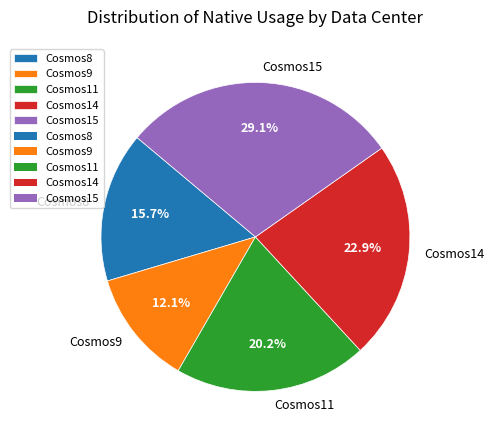

How many segments does this pie chart have?

5